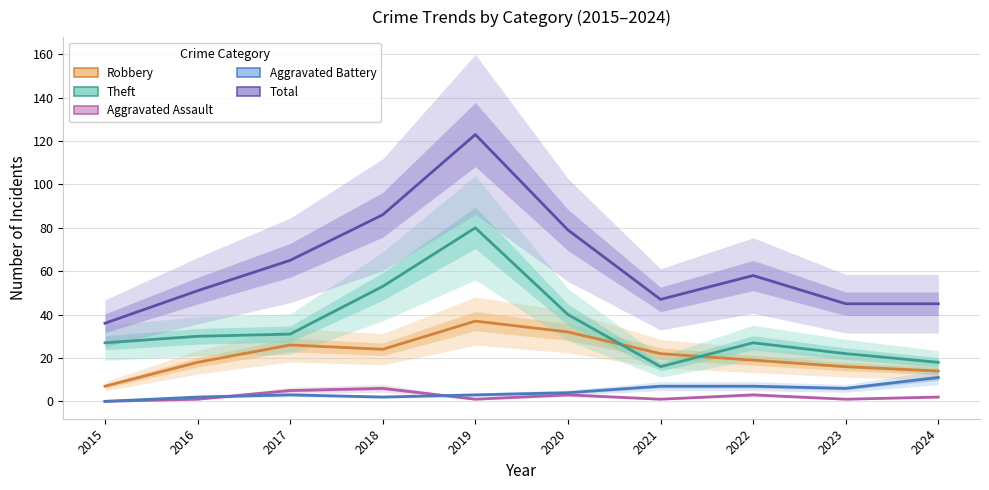

Which series has the widest spread of values?

Total